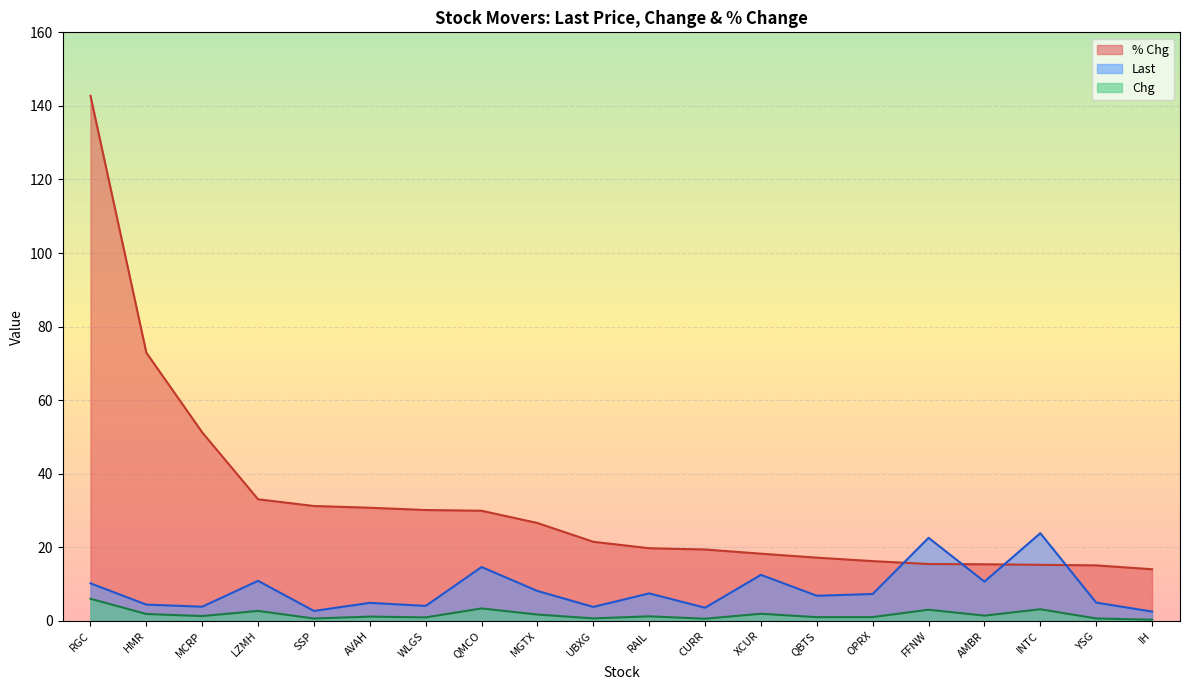

At which category is the sum across all series the highest?

RGC